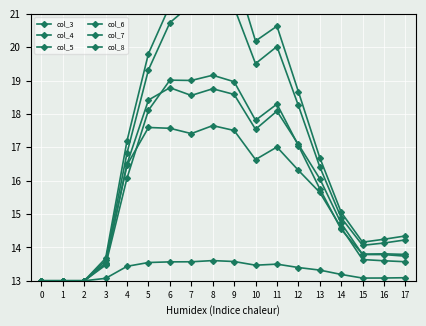

Rank the series by their maximum value, from lowest to highest.

col_3, col_4, col_5, col_6, col_7, col_8